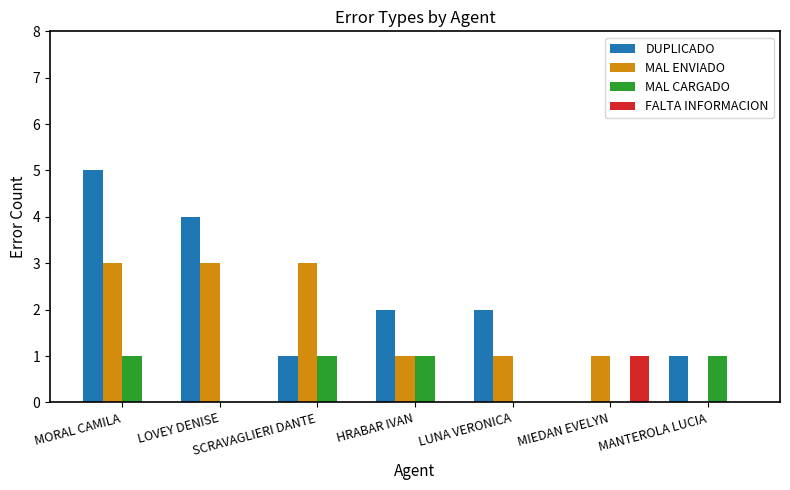

Reading left to right, what are all the values shown in this chart?

DUPLICADO: MORAL CAMILA=5	LOVEY DENISE=4	SCRAVAGLIERI DANTE=1	HRABAR IVAN=2	LUNA VERONICA=2	MIEDAN EVELYN=0	MANTEROLA LUCIA=1
MAL ENVIADO: MORAL CAMILA=3	LOVEY DENISE=3	SCRAVAGLIERI DANTE=3	HRABAR IVAN=1	LUNA VERONICA=1	MIEDAN EVELYN=1	MANTEROLA LUCIA=0
MAL CARGADO: MORAL CAMILA=1	LOVEY DENISE=0	SCRAVAGLIERI DANTE=1	HRABAR IVAN=1	LUNA VERONICA=0	MIEDAN EVELYN=0	MANTEROLA LUCIA=1
FALTA INFORMACION: MORAL CAMILA=0	LOVEY DENISE=0	SCRAVAGLIERI DANTE=0	HRABAR IVAN=0	LUNA VERONICA=0	MIEDAN EVELYN=1	MANTEROLA LUCIA=0